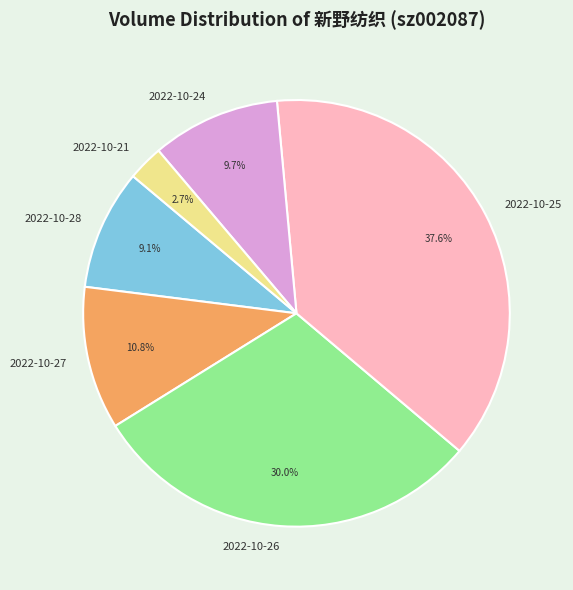

Which slice is the largest?

2022-10-25